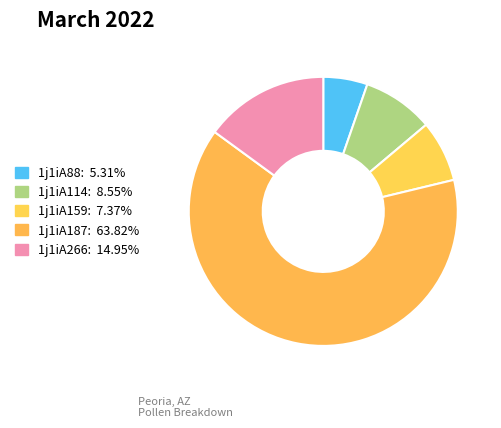

True or false: 1j1iA159 accounts for 1% of the total.

False